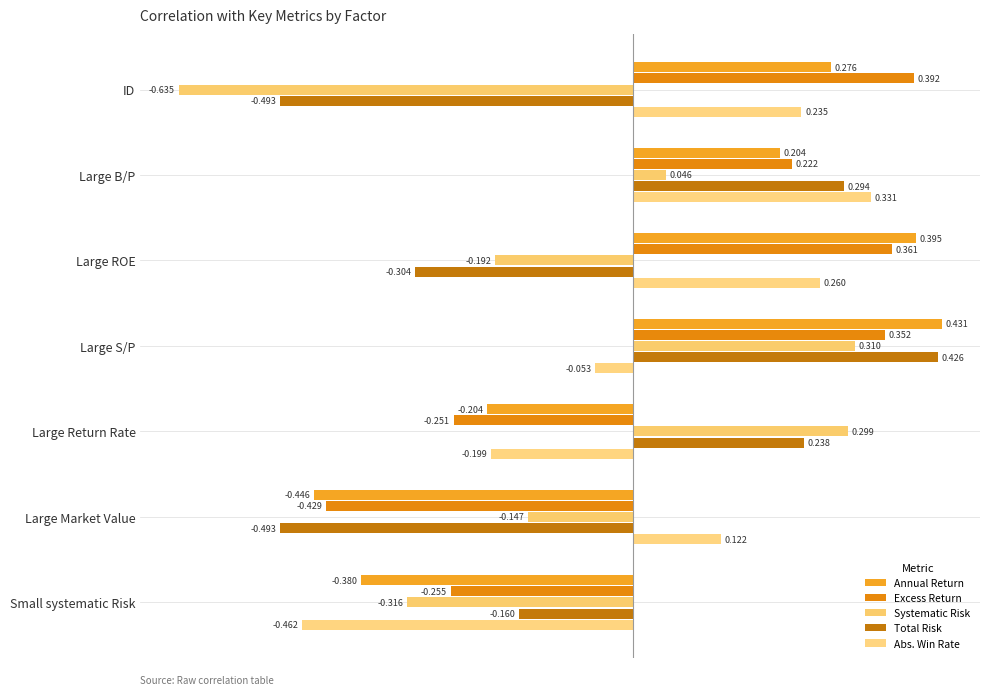

What is the difference between the maximum and minimum values in the Total Risk series?

0.9